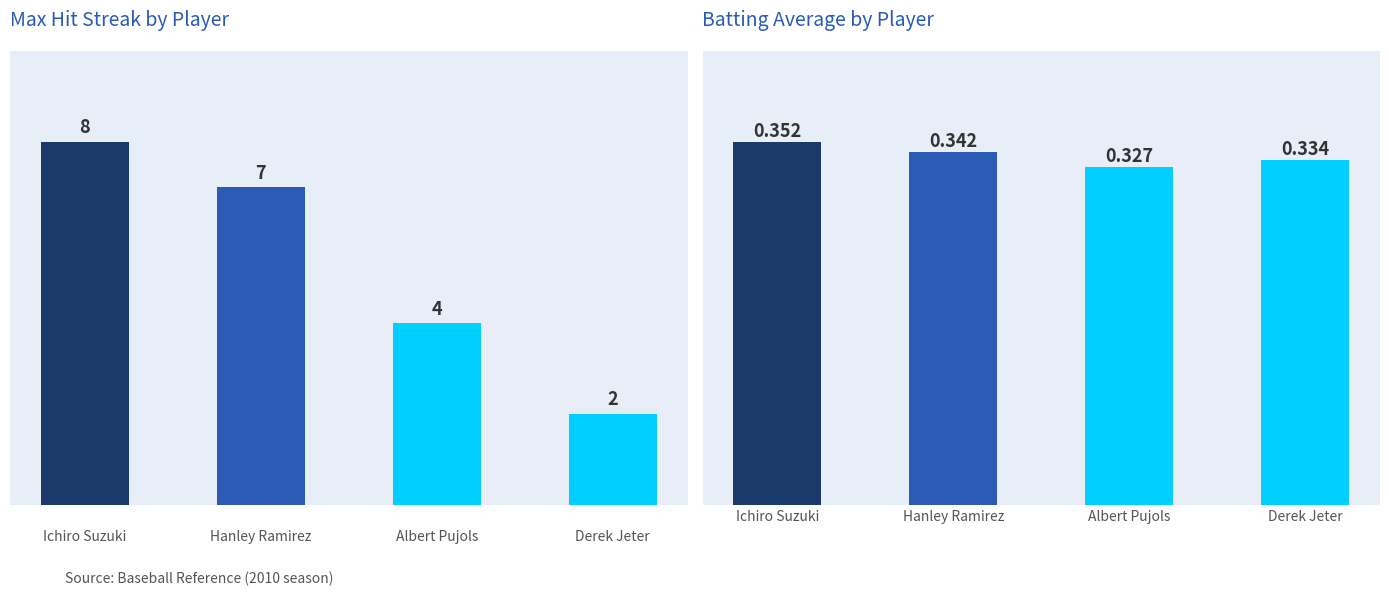

At Hanley Ramirez, list the series in order from largest to smallest.

Max Streak, Batting Average